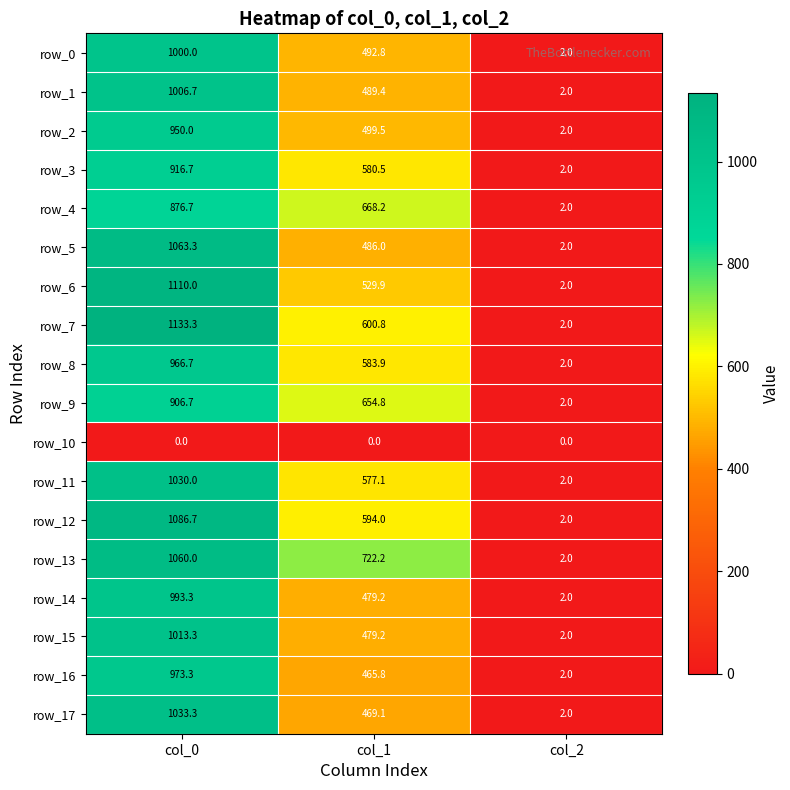

The value of row_2 at col_0 is 950.0. True or false?

True